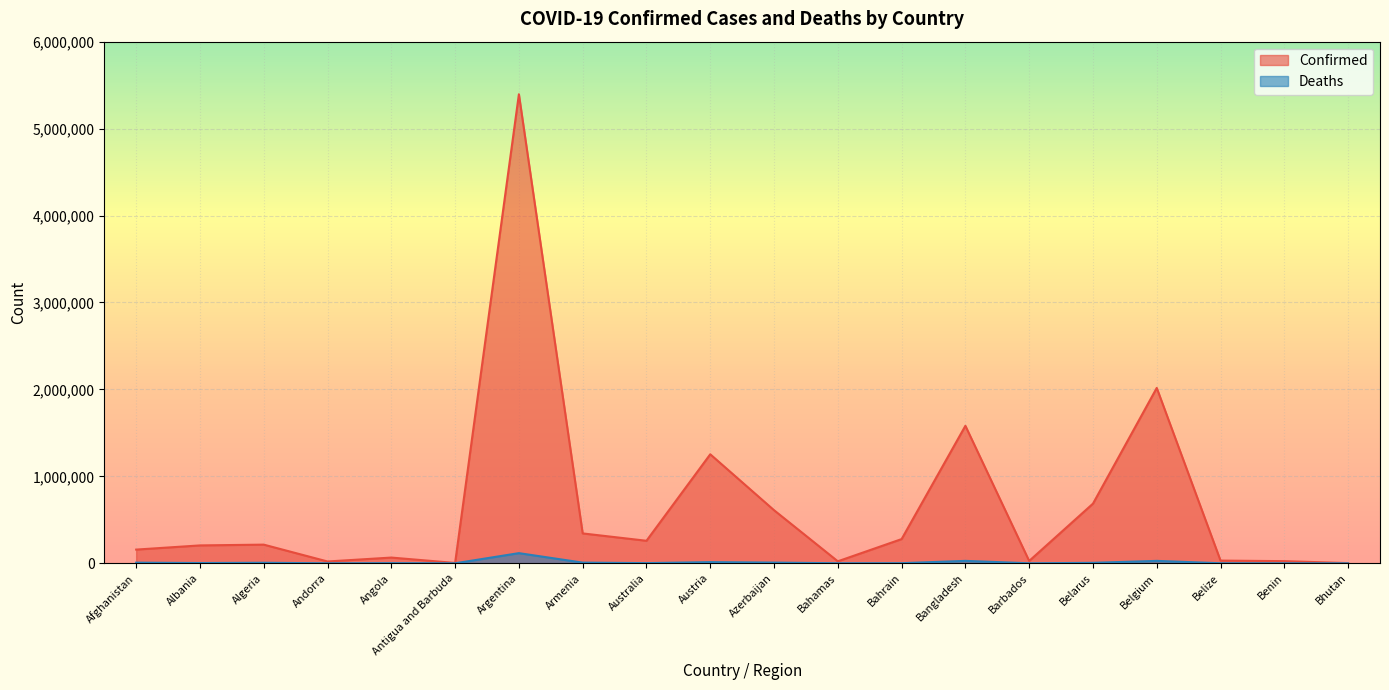

Reading left to right, list all the values displayed in this chart.

Confirmed: 157816	205897	214835	21062	66086	4198	5395044	343845	259207	1253961	610895	23112	278600	1581634	27218	686294	2017154	31294	24907	2658
Deaths: 7335	3172	6190	137	1738	117	116930	7914	2154	13538	8208	713	1394	28051	256	5415	27992	591	161	3